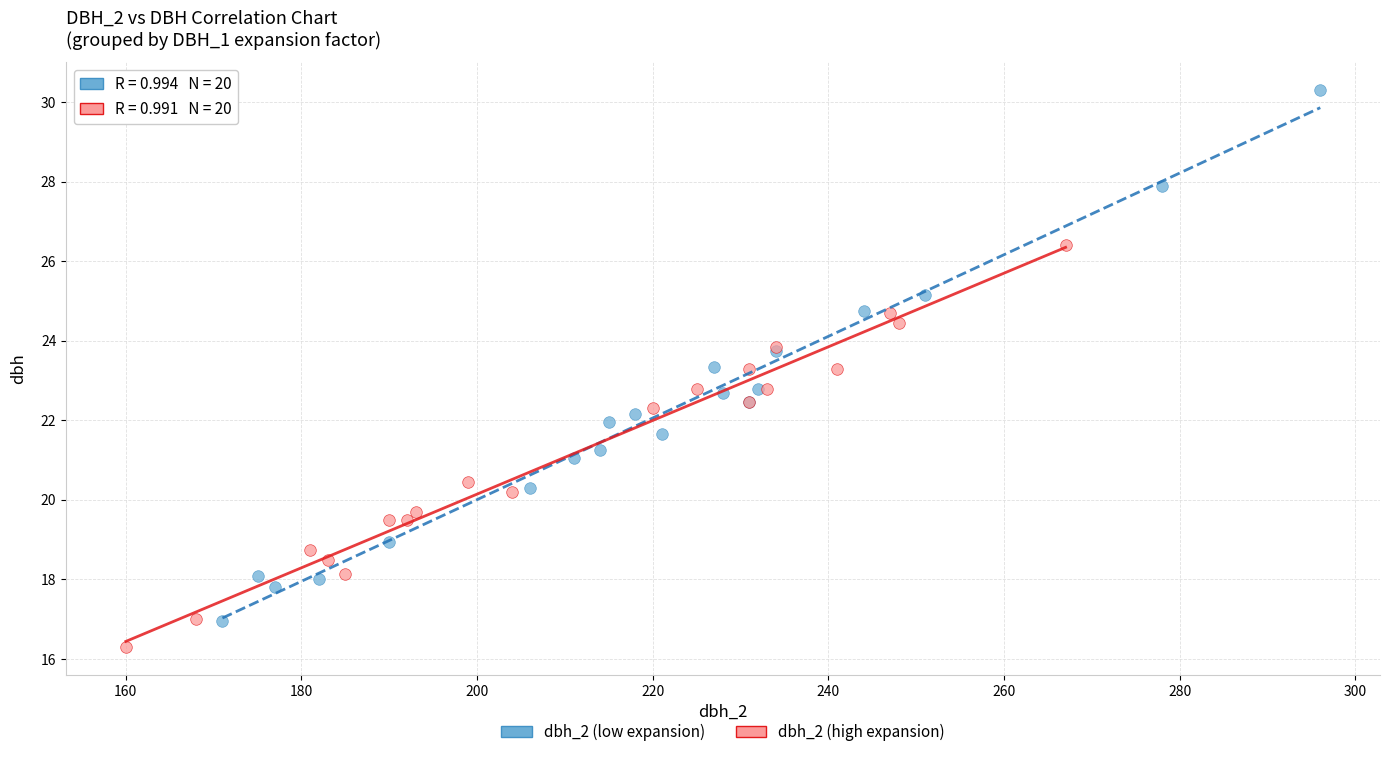

Which series contains the lowest Y value?

dbh_2 (high expansion)